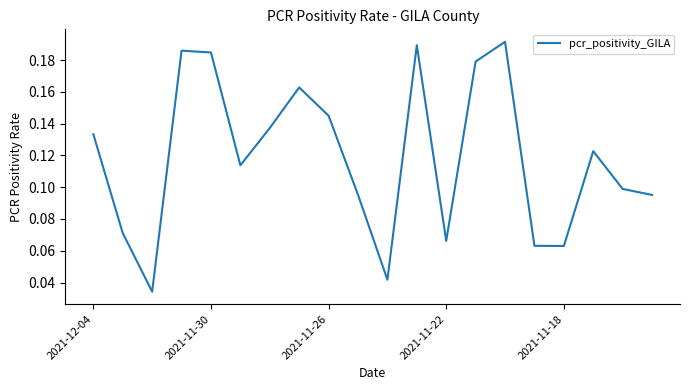

The chart shows a value of 0.0 at 2021-11-26. True or false?

False